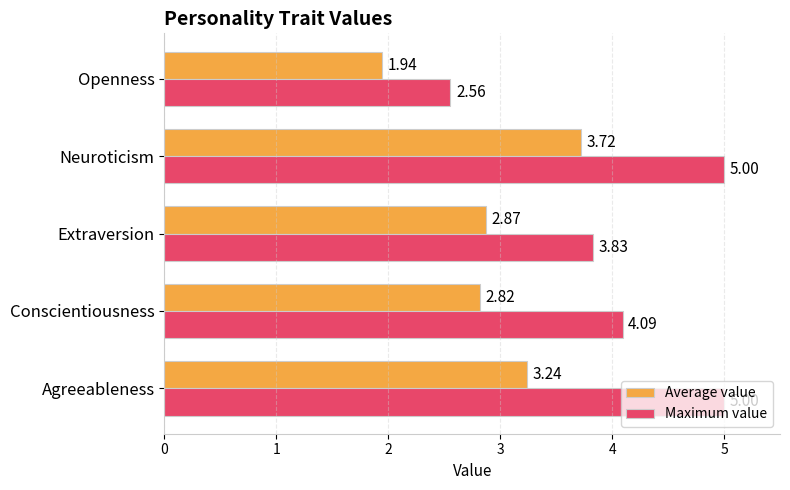

What is the spread (max minus min) of values at Extraversion?

1.0